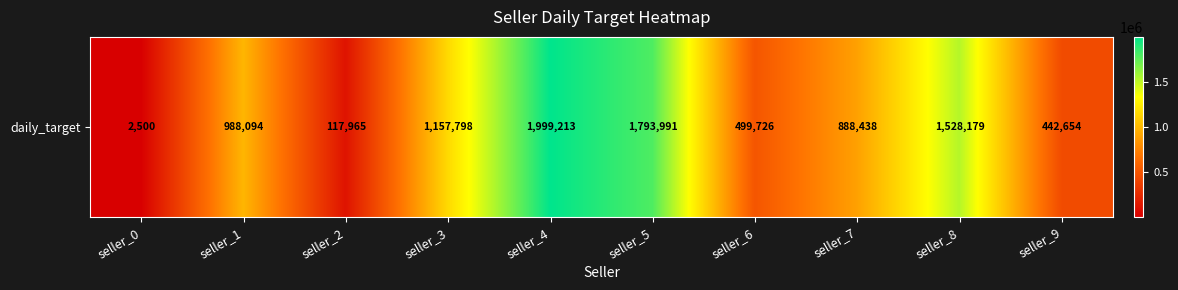

Is it true that the value at seller_8 is 877920?

False